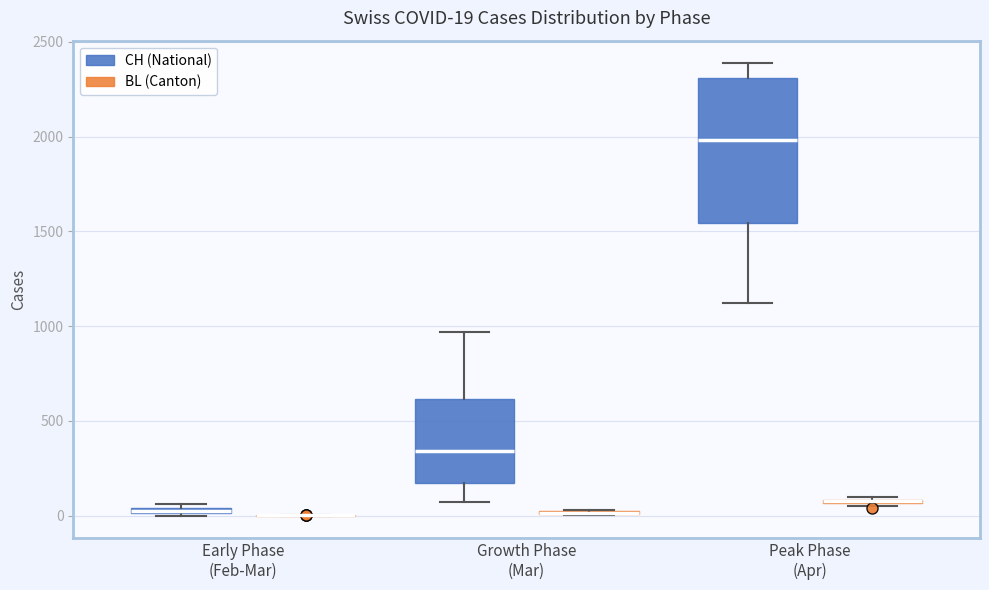

Which box is the tallest, from its lower edge to its upper edge?

Peak Phase (Apr) (CH (National))